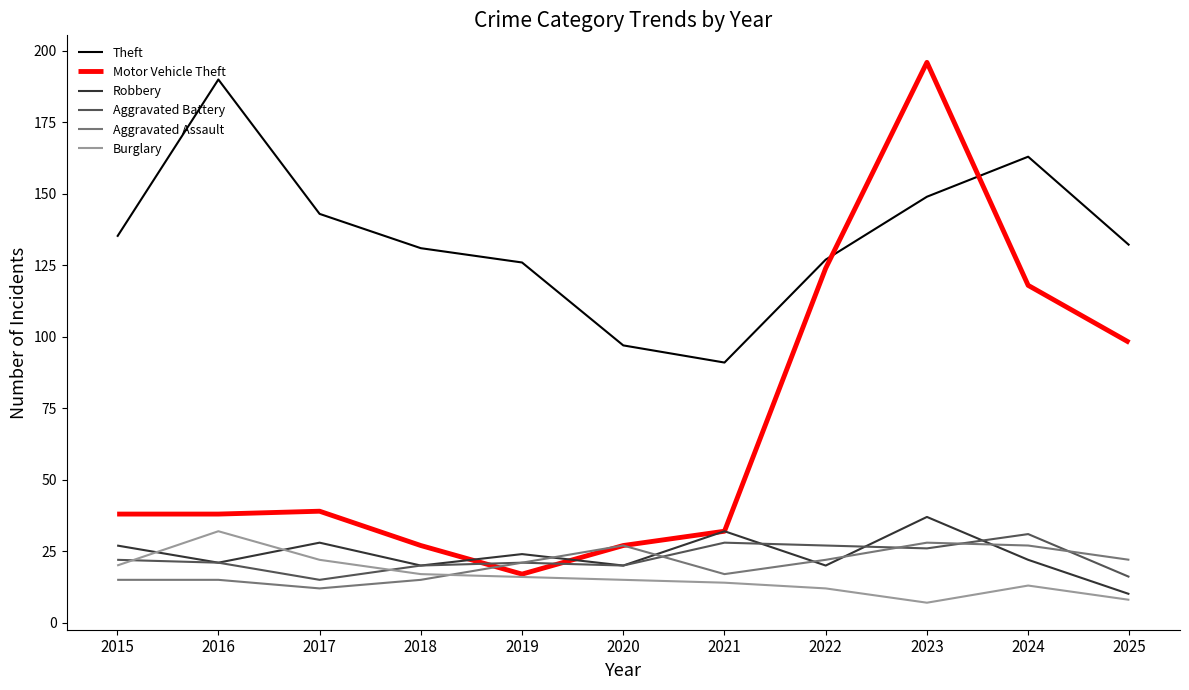

At which category does Burglary reach its first local peak?

2016